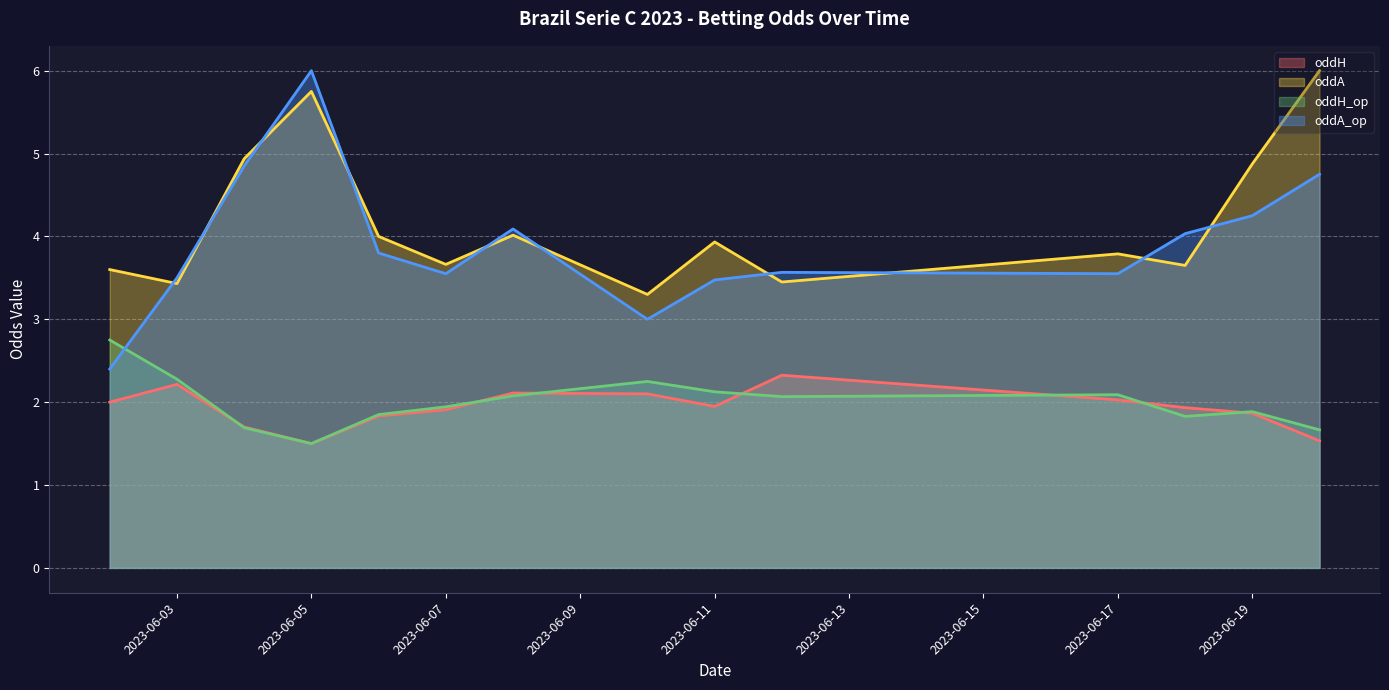

What is the minimum value shown in the chart?

1.5